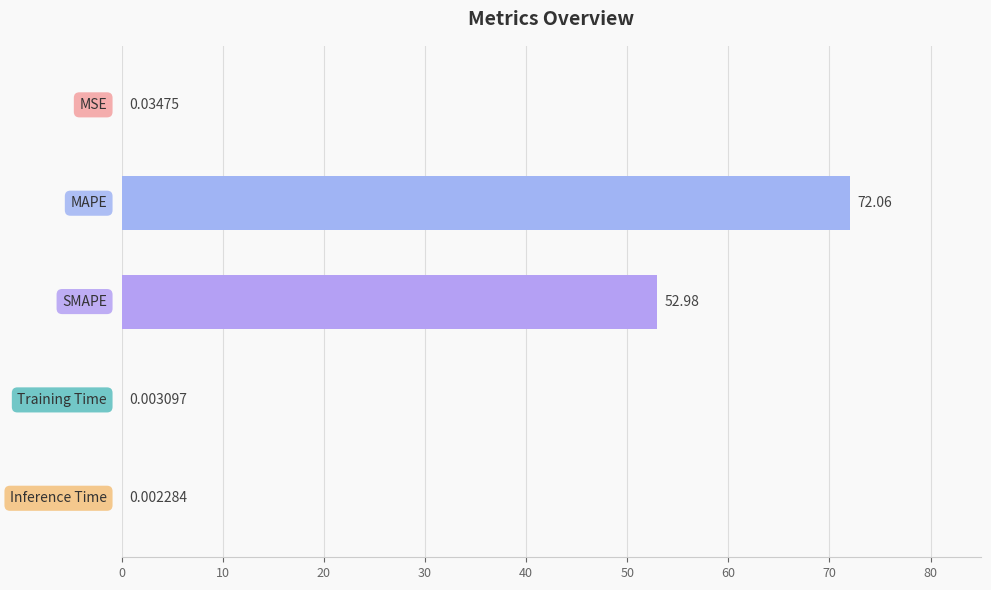

What is the sum of all values?

125.1